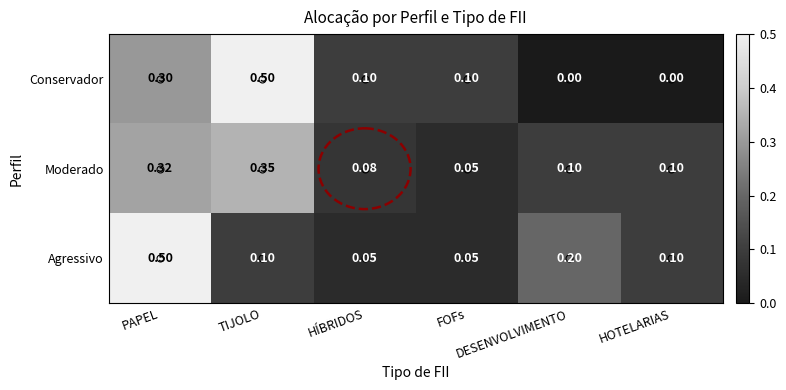

How many values in Conservador are above zero?

4